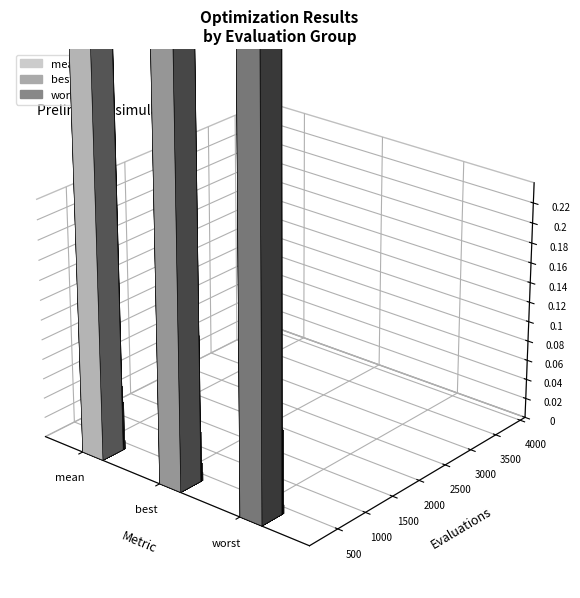

What is the value of the best bar at the 2nd from the left?

0.7